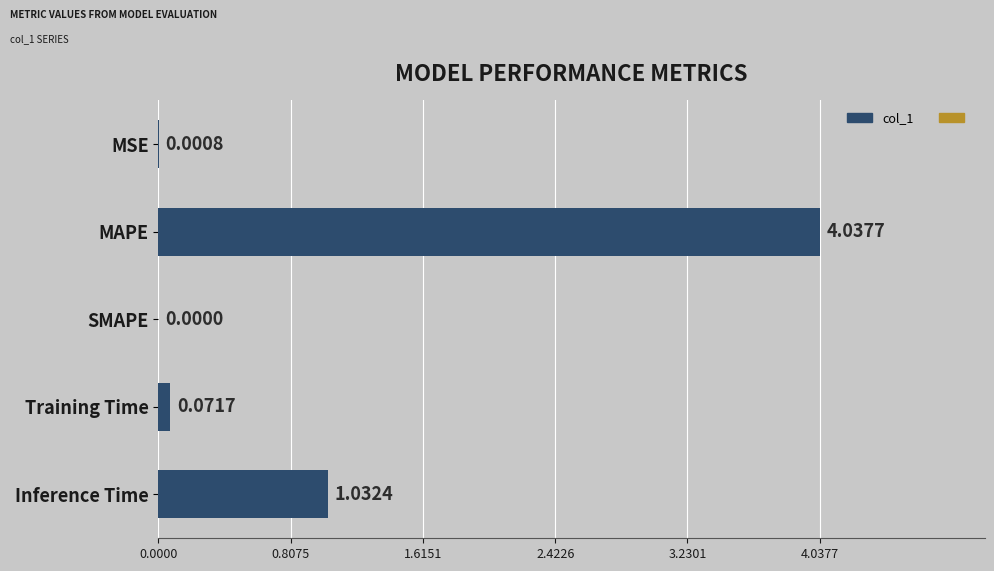

What is the sum of all values?

5.1